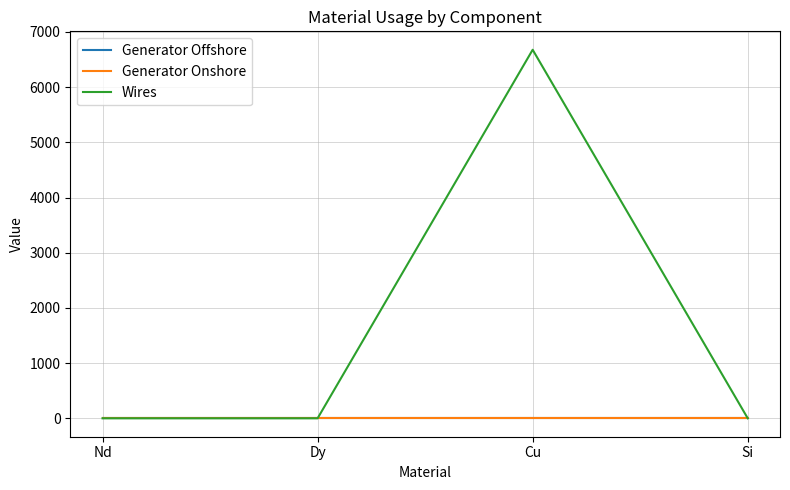

What is the total value across all series at Cu?

6677.2